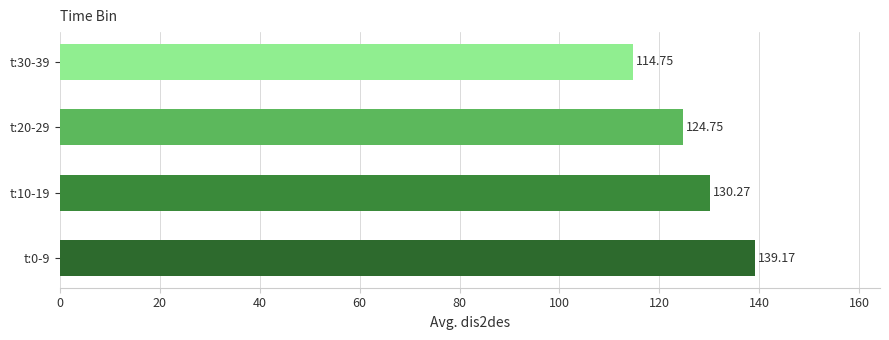

What is the maximum value shown in the chart?

139.2